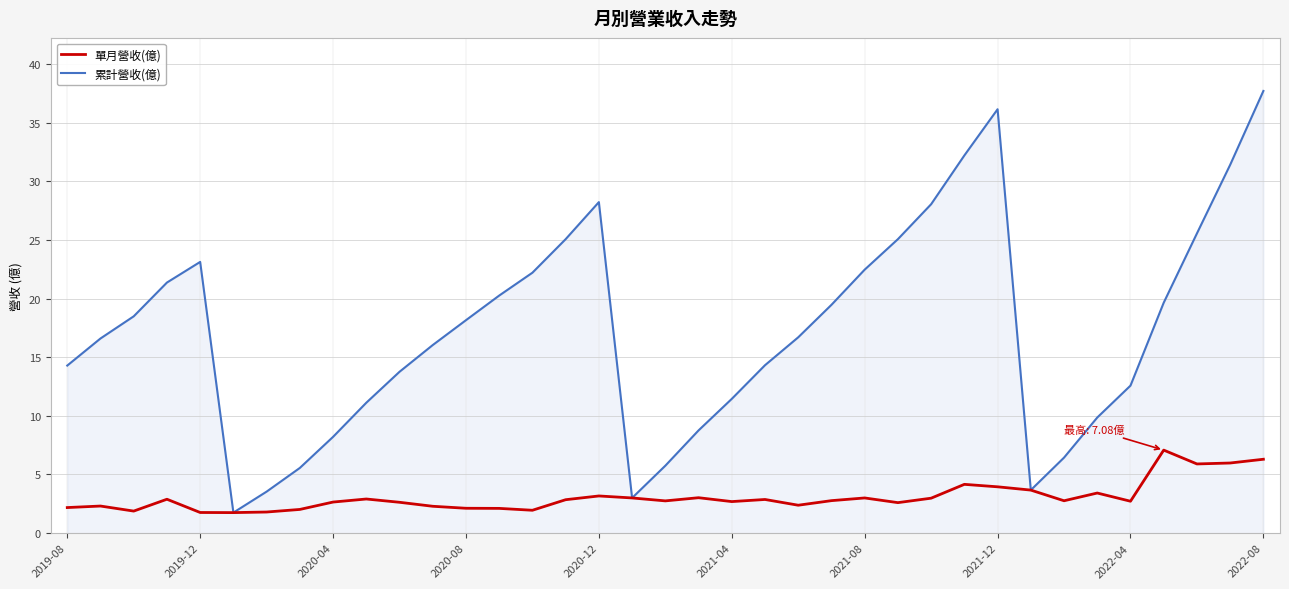

What is the maximum value for 單月營收(億)?

7.1